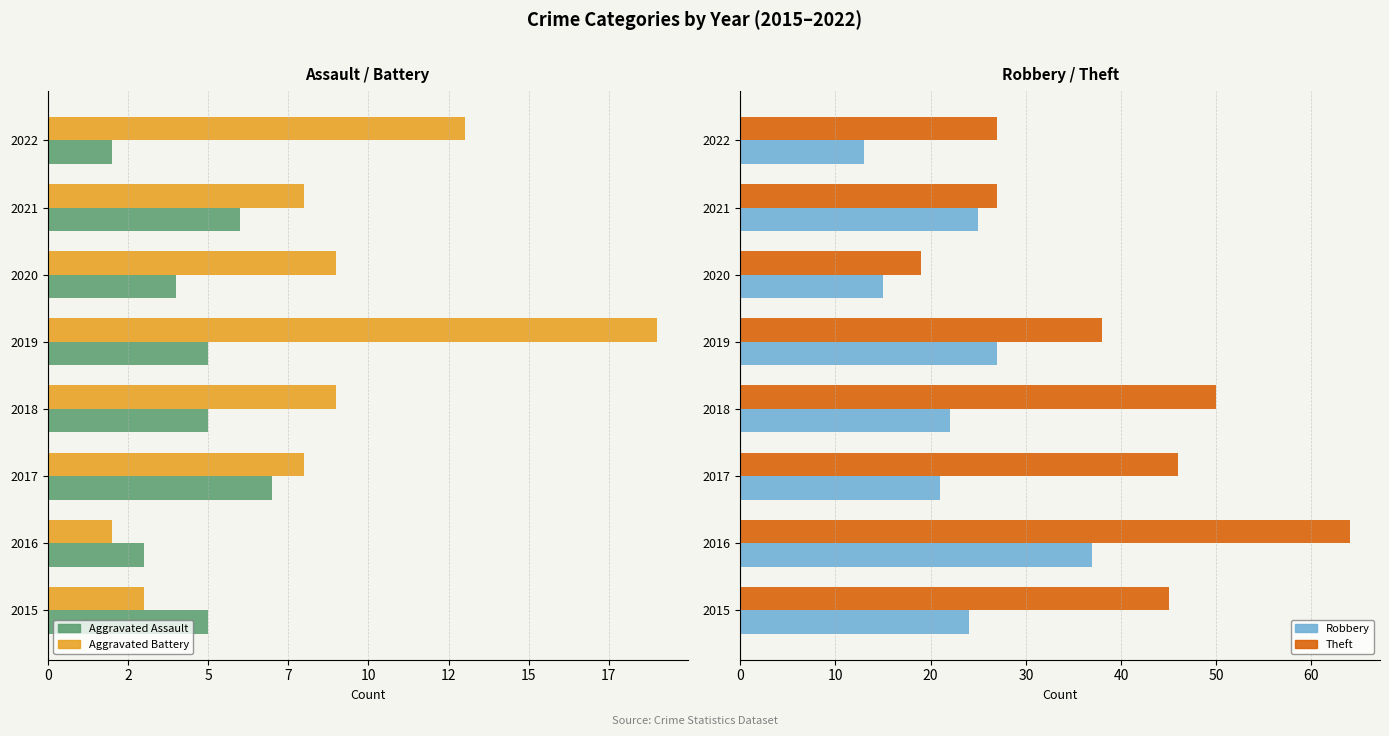

Where is Theft nearest to the value 41?

2019